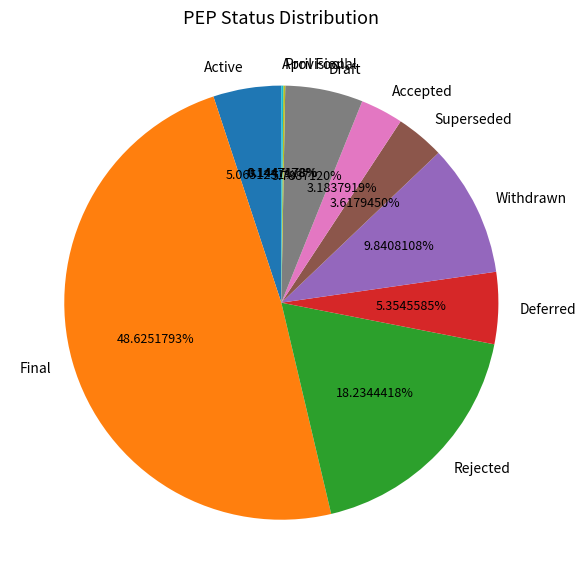

Which slice is the largest?

Final